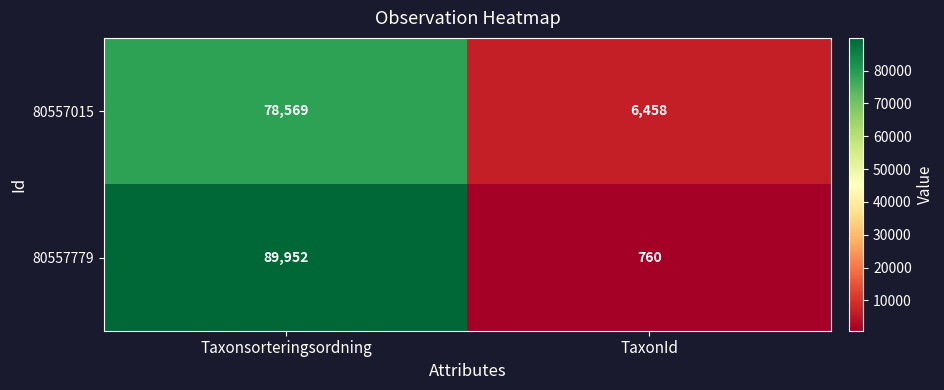

What is the total value across all series at TaxonId?

7218